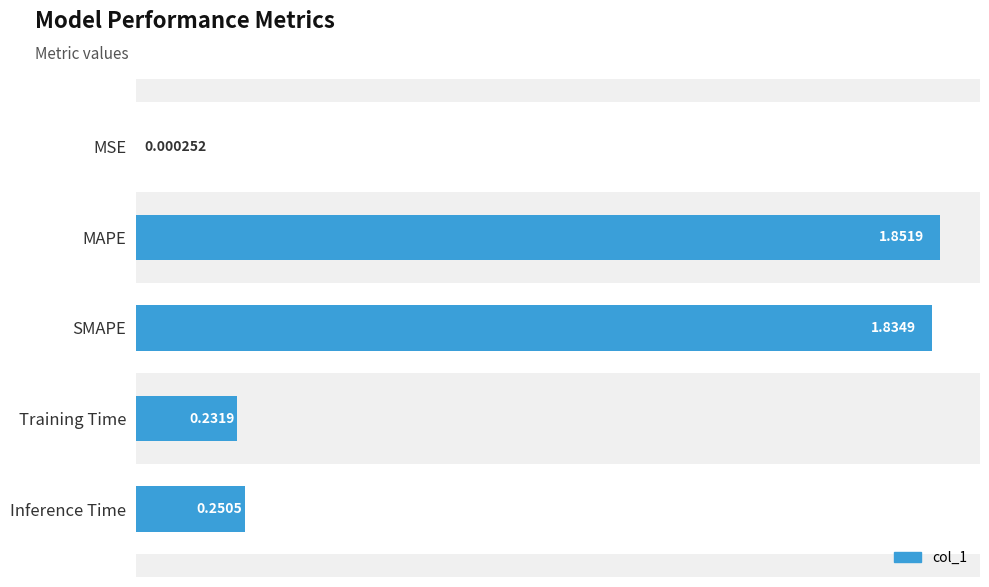

Where is the data nearest to the value 0?

MSE